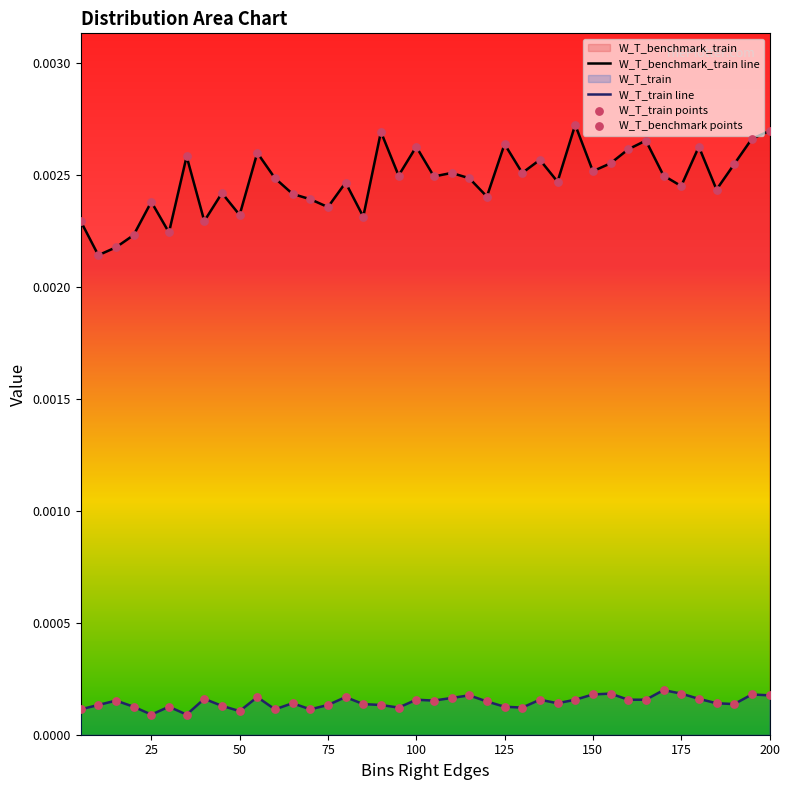

List the series in order of their overall mean, highest first.

W_T_benchmark_train line, W_T_train line